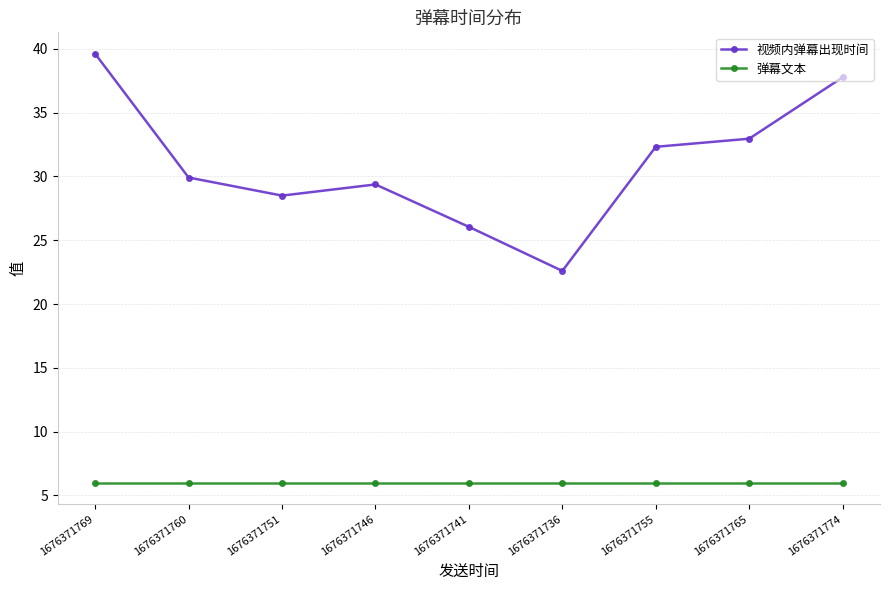

What is the difference between the highest and lowest values at 1676371760?

23.9